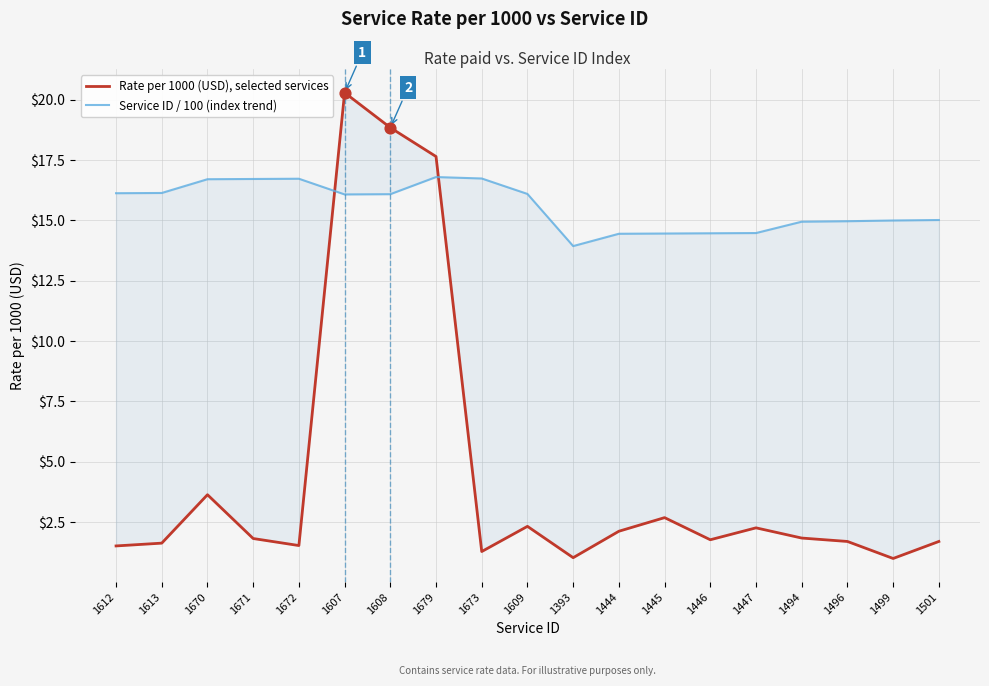

Which series has the largest total across all categories?

Service ID / 100 (index trend)